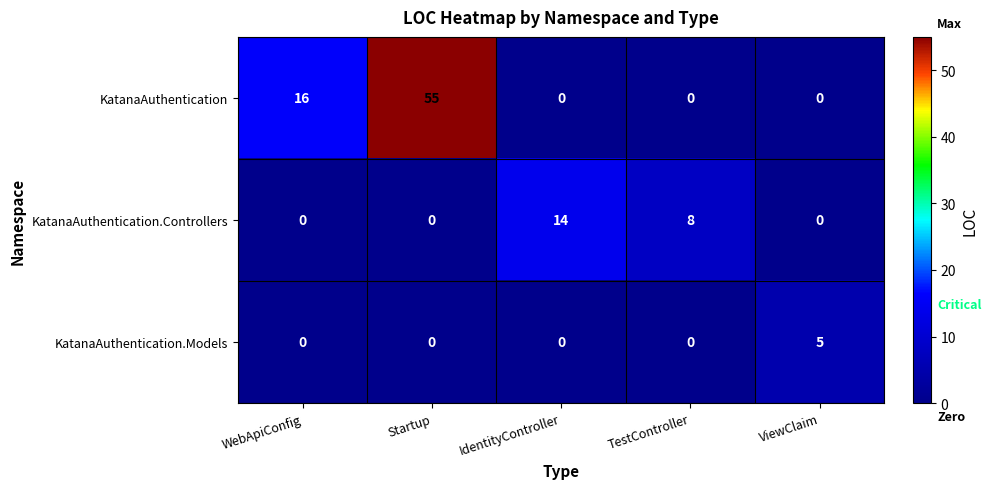

What is the difference between the maximum and minimum values in the KatanaAuthentication.Controllers series?

14